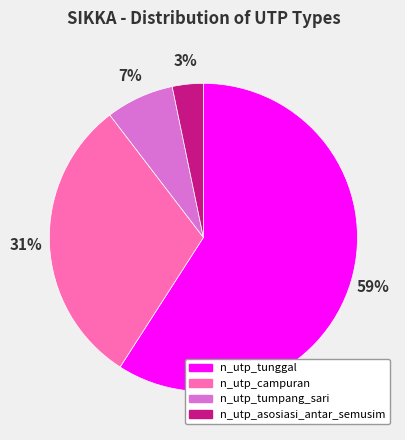

What percentage is the n_utp_asosiasi_antar_semusim slice, to the nearest percent?

3%